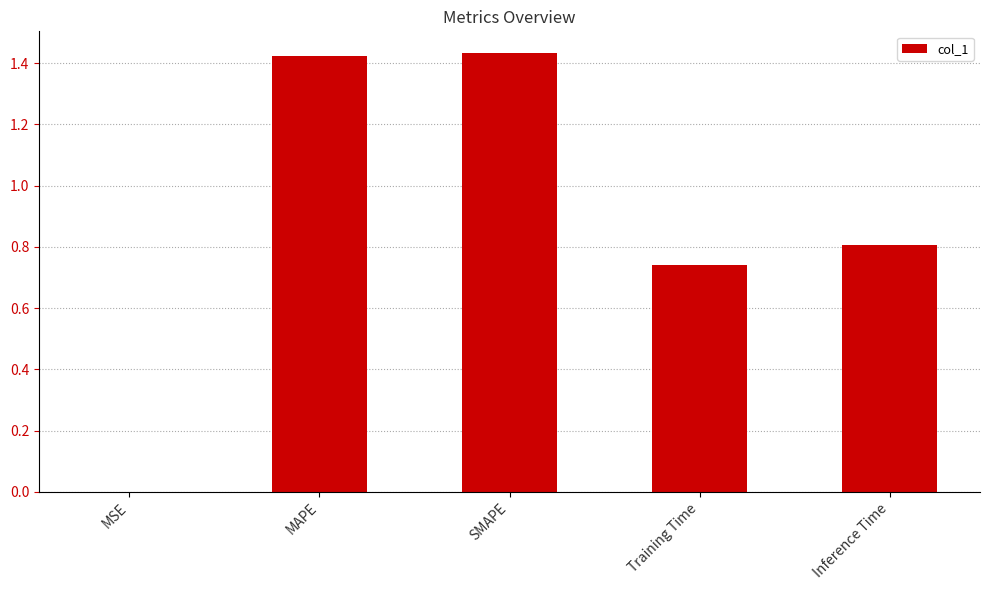

Are the bars horizontal?

No